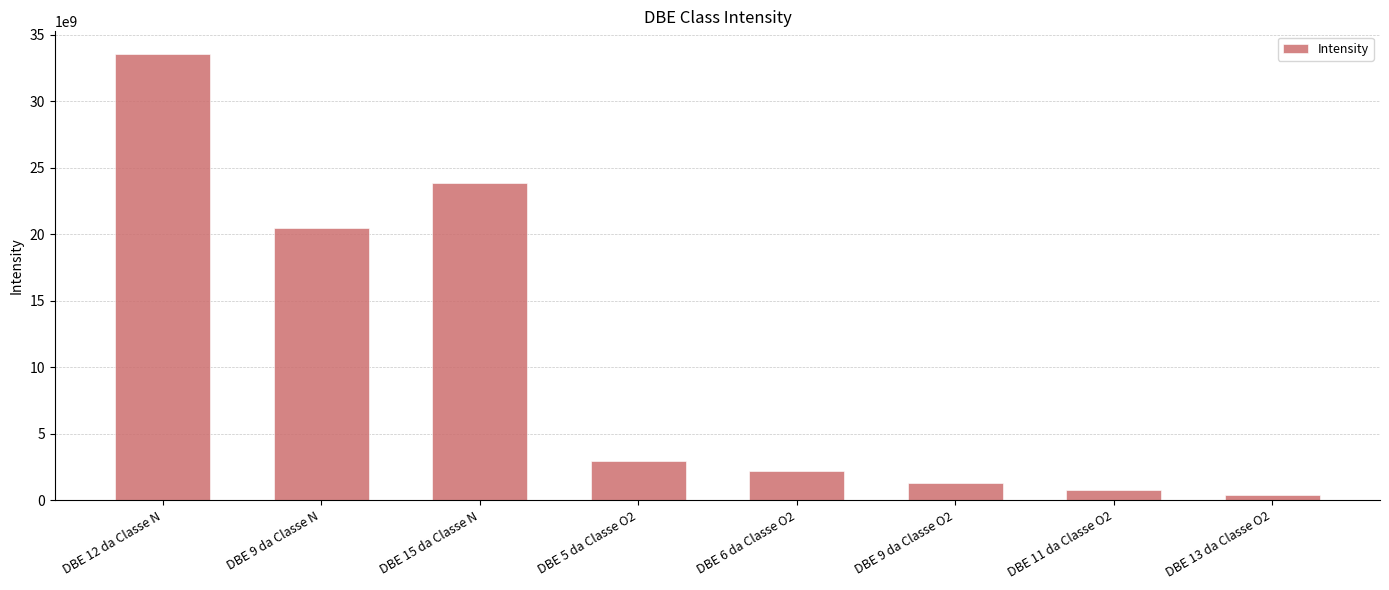

Reading left to right, list all the values displayed in this chart.

DBE 12 da Classe N=33582853178.0	DBE 9 da Classe N=20469364342.0	DBE 15 da Classe N=23831331137.4	DBE 5 da Classe O2=2967798916.0	DBE 6 da Classe O2=2192027930.0	DBE 9 da Classe O2=1269411050.5	DBE 11 da Classe O2=810218582.2	DBE 13 da Classe O2=437643716.2